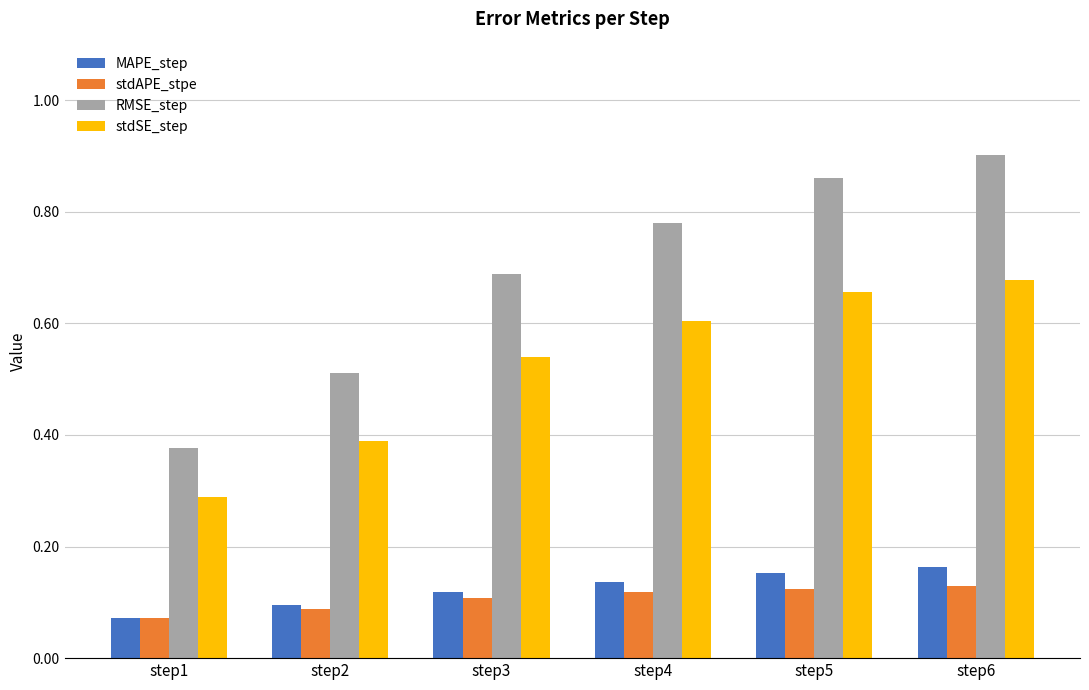

At how many categories does at least one series exceed 0?

6